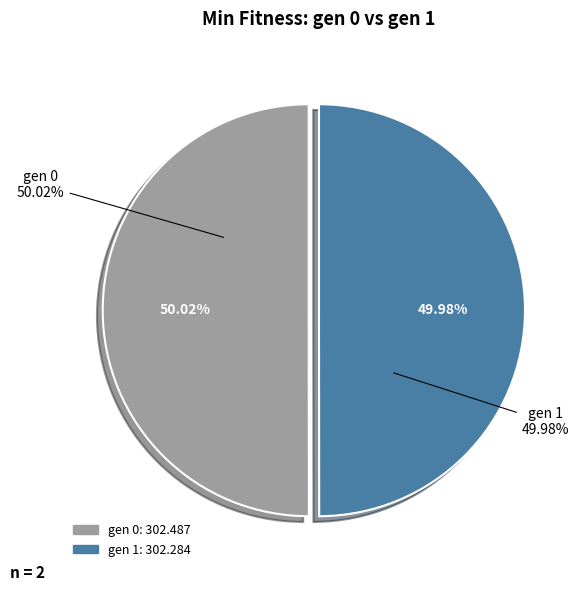

Count the number of slices in the pie.

2